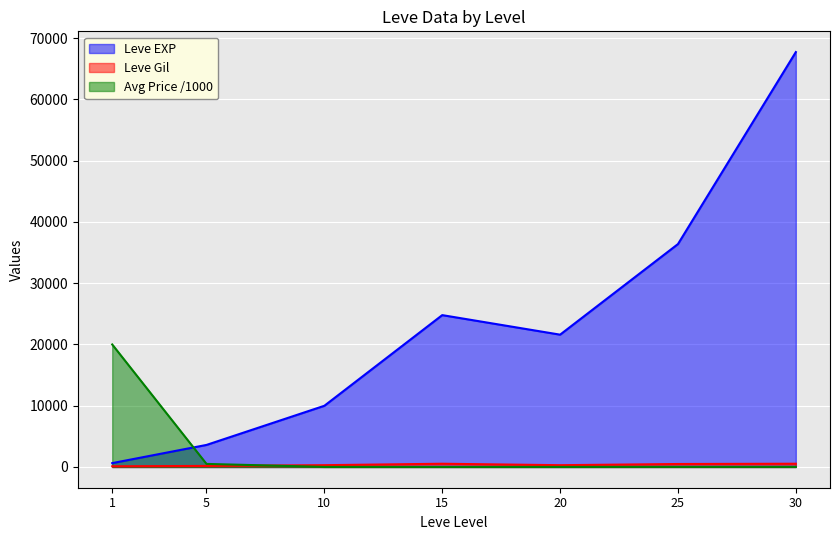

At which label does currentAveragePrice first exceed 19?

1